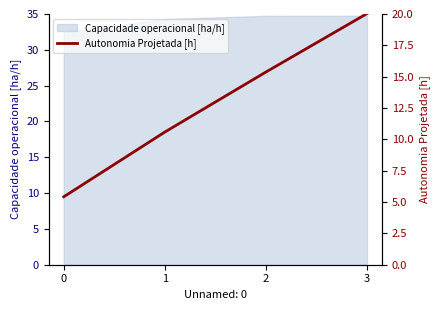

What is the approximate value at 0?

5.4